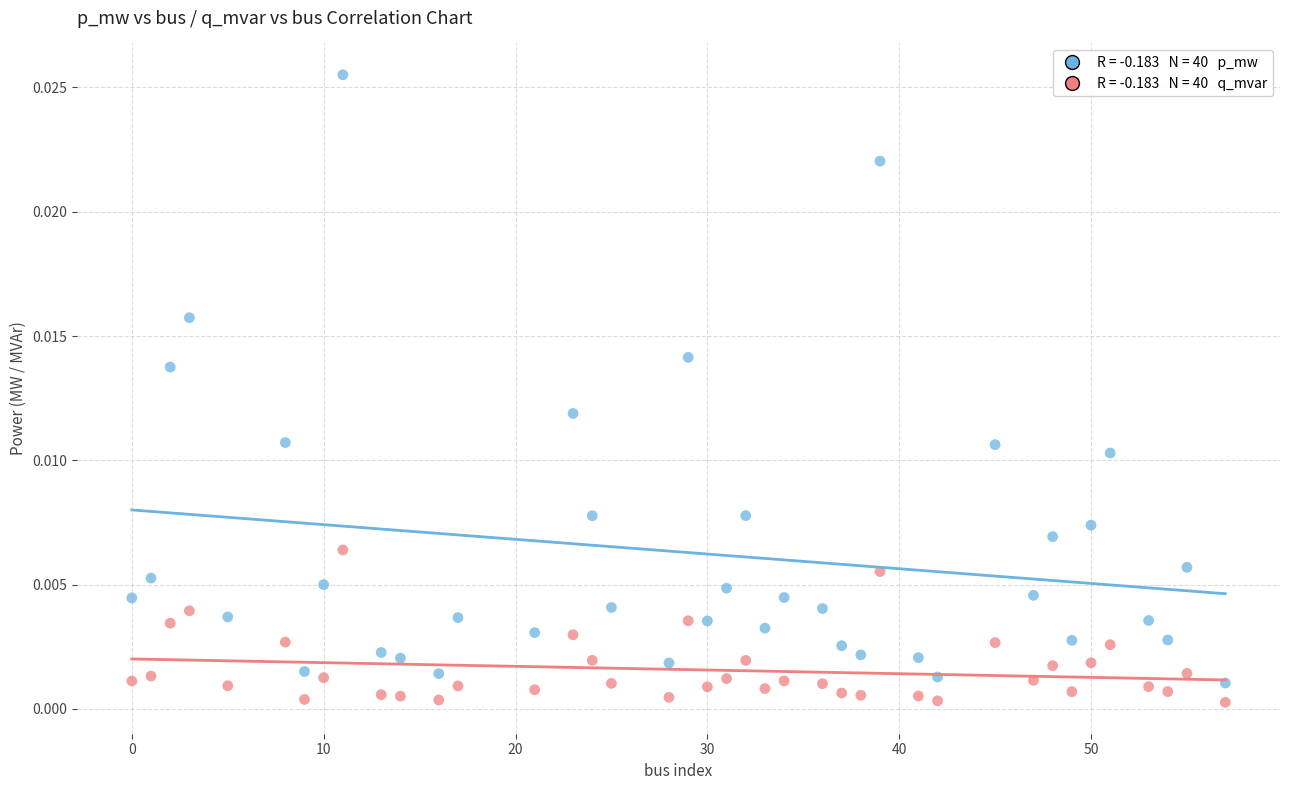

Across all data points, what is the range of X values (max minus min)?

57.0